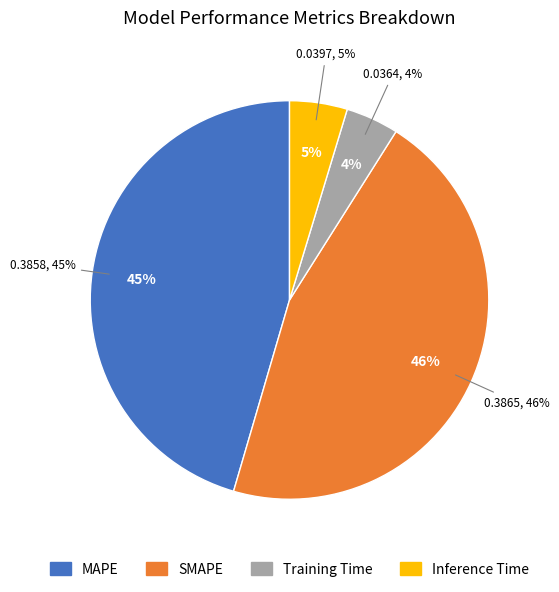

To the nearest percent, what percentage of the pie is SMAPE?

46%